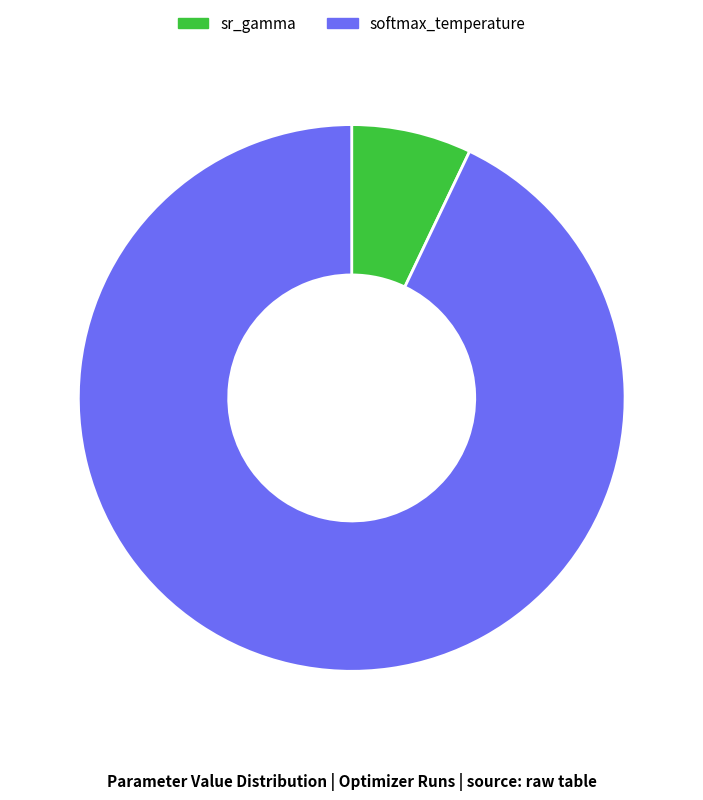

Which has a higher value, softmax_temperature or sr_gamma?

softmax_temperature